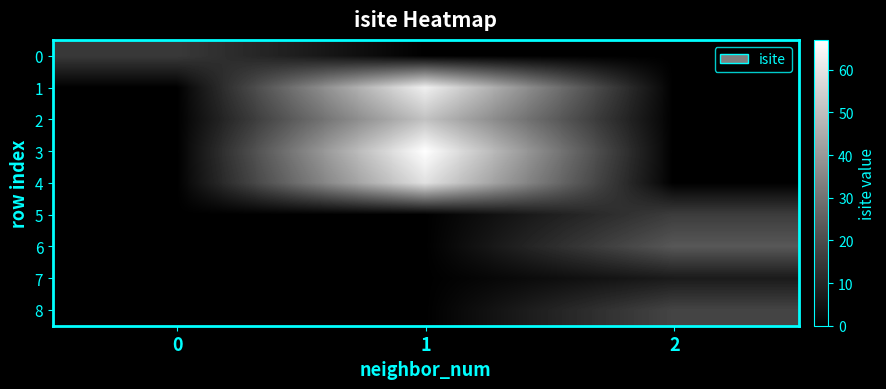

Reading left to right, extract all data points from this chart.

0: 0=15	1=0	2=0
1: 0=0	1=63	2=0
2: 0=0	1=51	2=0
3: 0=0	1=67	2=0
4: 0=0	1=59	2=0
5: 0=0	1=0	2=16
6: 0=0	1=0	2=23
7: 0=0	1=0	2=7
8: 0=0	1=0	2=18